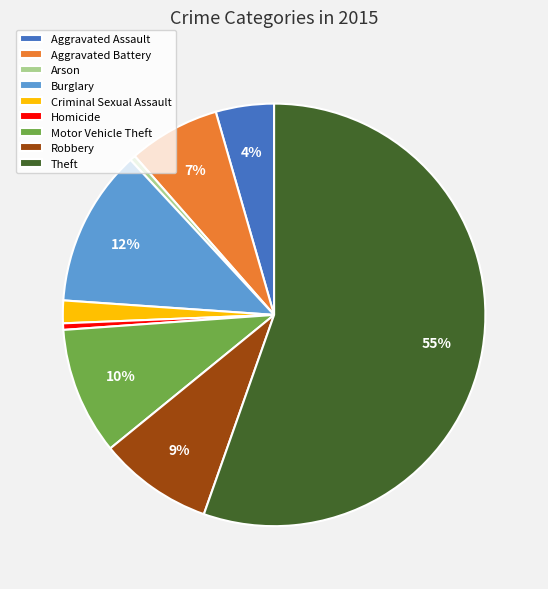

Do Theft and Aggravated Battery together represent more than half of the pie?

Yes